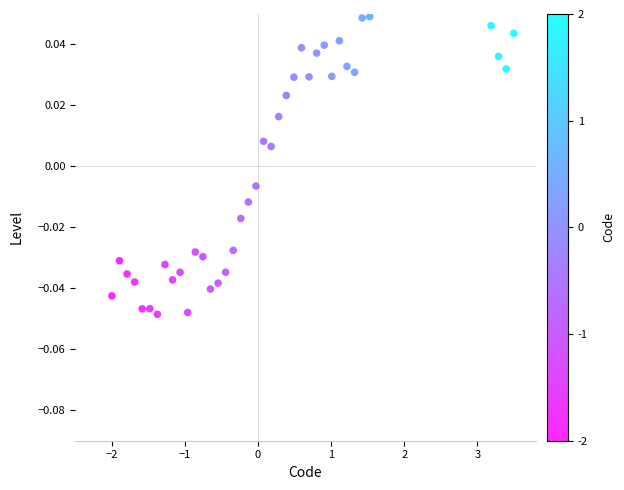

What is the range of X values (max minus min)?

5.5